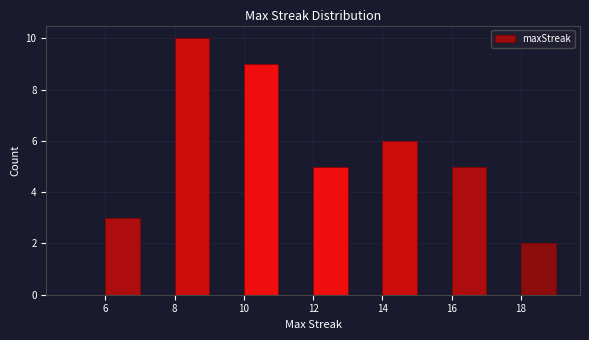

Reading left to right, list every bar in this chart as the range it spans on the x-axis followed by its height. The values are not printed on the chart, so give them approximately, as read against the axis.

5 to 6: 0
6 to 7: 3
7 to 8: 0
8 to 9: 10
9 to 10: 0
10 to 11: 9
11 to 12: 0
12 to 13: 5
13 to 14: 0
14 to 15: 6
15 to 16: 0
16 to 17: 5
17 to 18: 0
18 to 19: 2